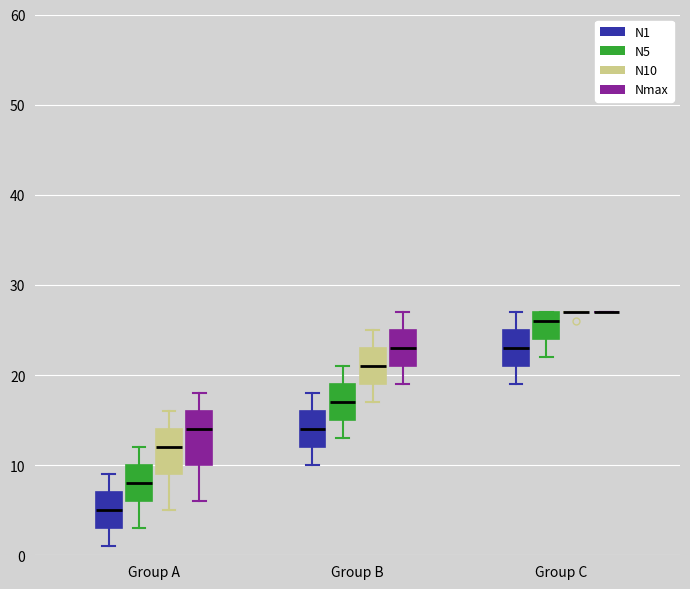

Reading left to right, read every box against the y-axis: the position of its median line, the range the box covers, and the ends of its whiskers. The values are not printed on the chart, so give them approximately, as read against the axis.

Group A (N1): median 5, box 3 to 7, whiskers 1 to 9
Group A (N5): median 8, box 6 to 10, whiskers 3 to 12
Group A (N10): median 12, box 9 to 14, whiskers 5 to 16
Group A (Nmax): median 14, box 10 to 16, whiskers 6 to 18
Group B (N1): median 14, box 12 to 16, whiskers 10 to 18
Group B (N5): median 17, box 15 to 19, whiskers 13 to 21
Group B (N10): median 21, box 19 to 23, whiskers 17 to 25
Group B (Nmax): median 23, box 21 to 25, whiskers 19 to 27
Group C (N1): median 23, box 21 to 25, whiskers 19 to 27
Group C (N5): median 26, box 24 to 27, whiskers 22 to 27
Group C (N10): box collapsed to a line at 27, whiskers 27 to 27
Group C (Nmax): box collapsed to a line at 27, whiskers 27 to 27